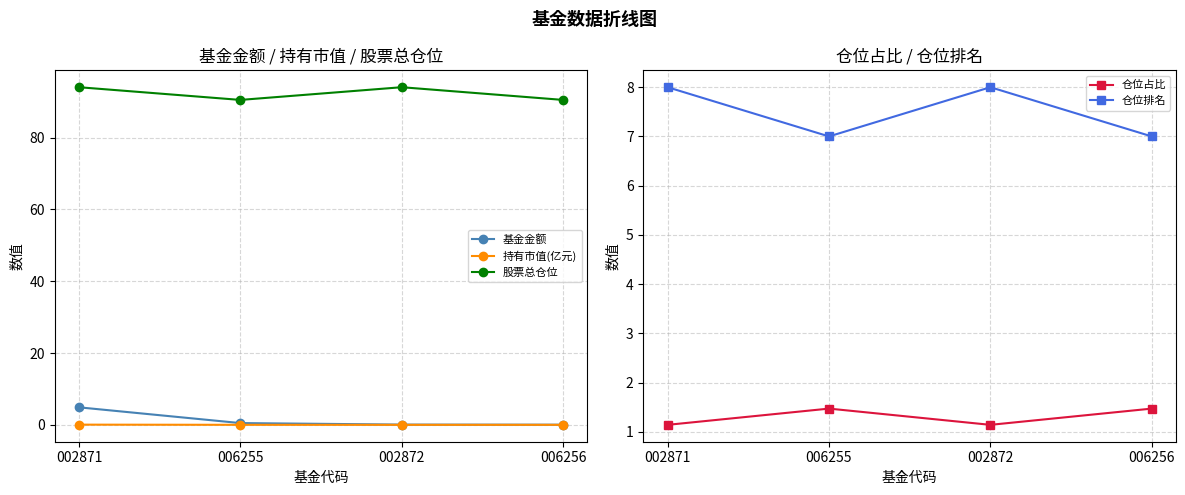

What position from the right is 002872?

2